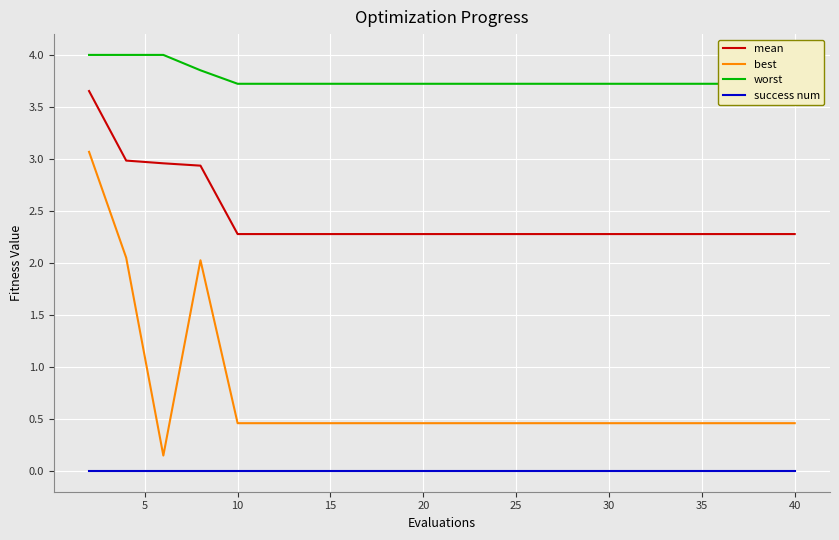

What are all the series names shown in the legend?

mean, best, worst, success num